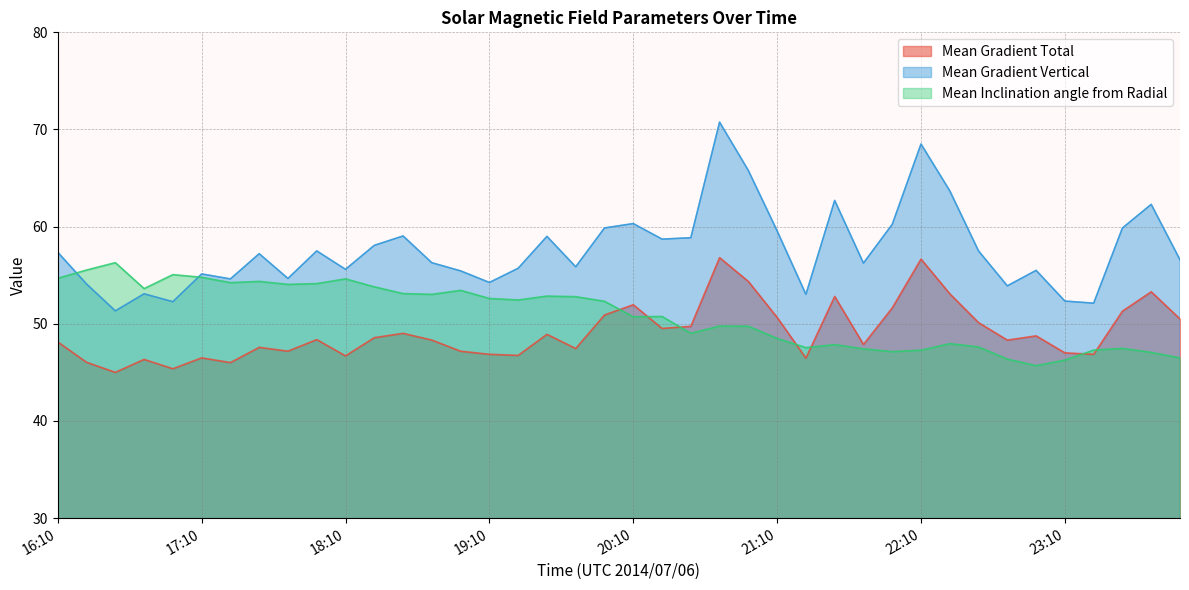

Which category has the lowest value in the Mean Inclination angle from Radial series?

22:58